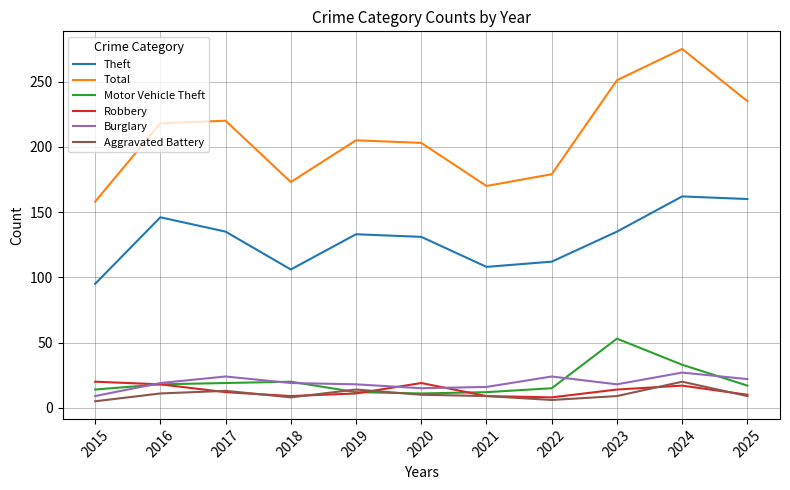

Which series has the largest range (max minus min)?

Total